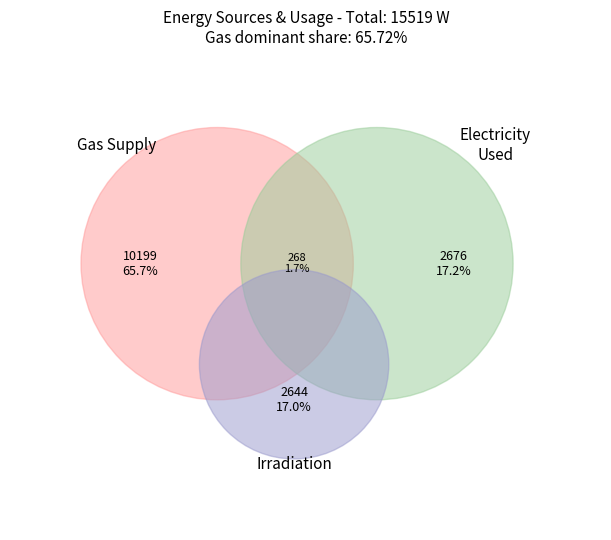

Rank the series by their average value, from highest to lowest.

gas_sup_avg_W, e_used_avg_W, e_returned_avg_W